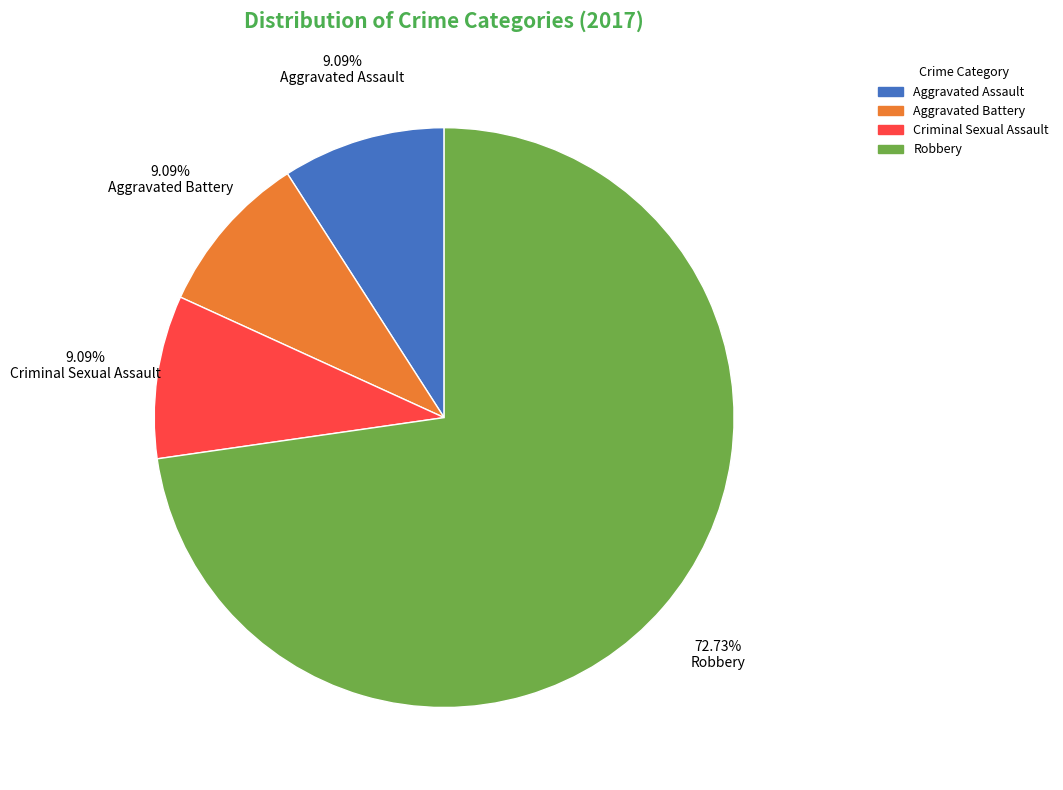

Count the number of slices in the pie.

4